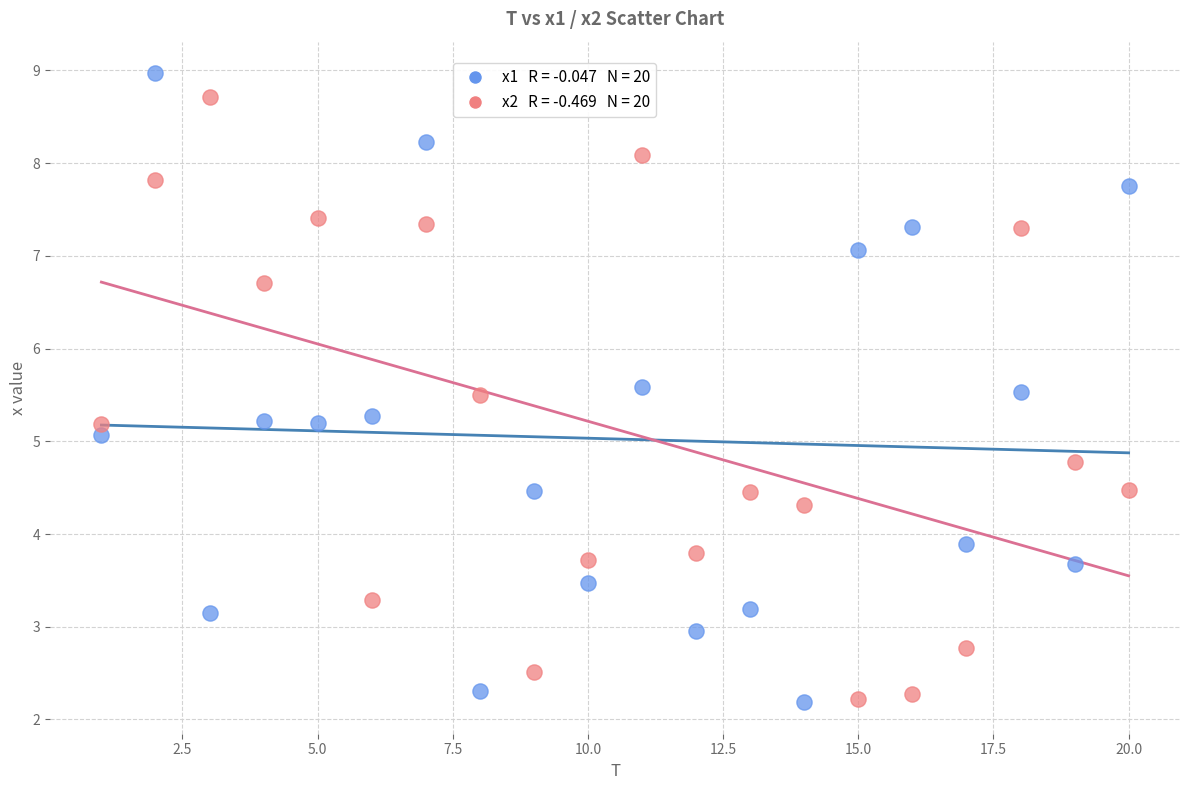

Across all data points, what is the range of Y values (max minus min)?

6.8